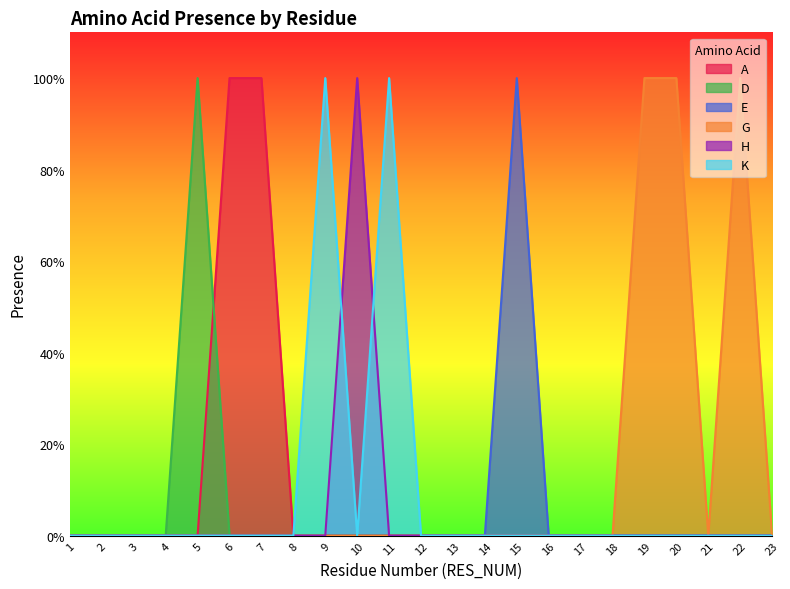

At which label does H reach its peak?

10